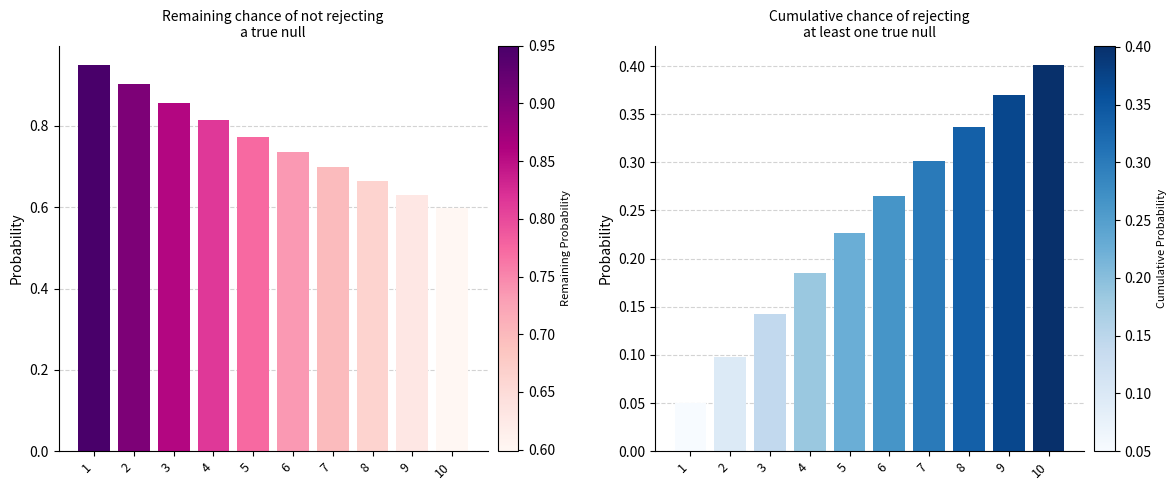

Rank the categories by Remaining chance of not rejecting a true null value from lowest to highest.

10, 9, 8, 7, 6, 5, 4, 3, 2, 1